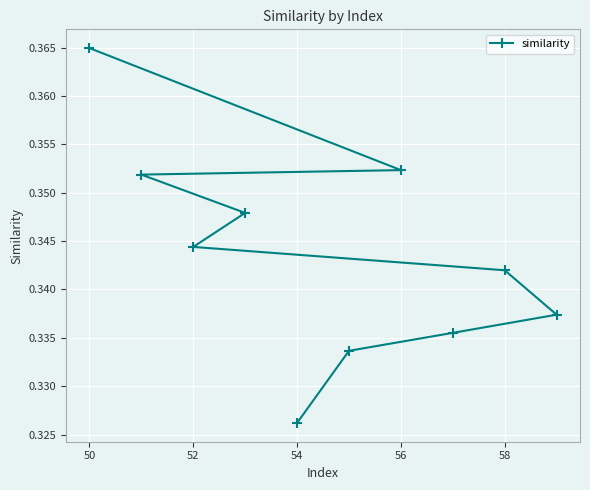

Where is the data nearest to the value 0?

54